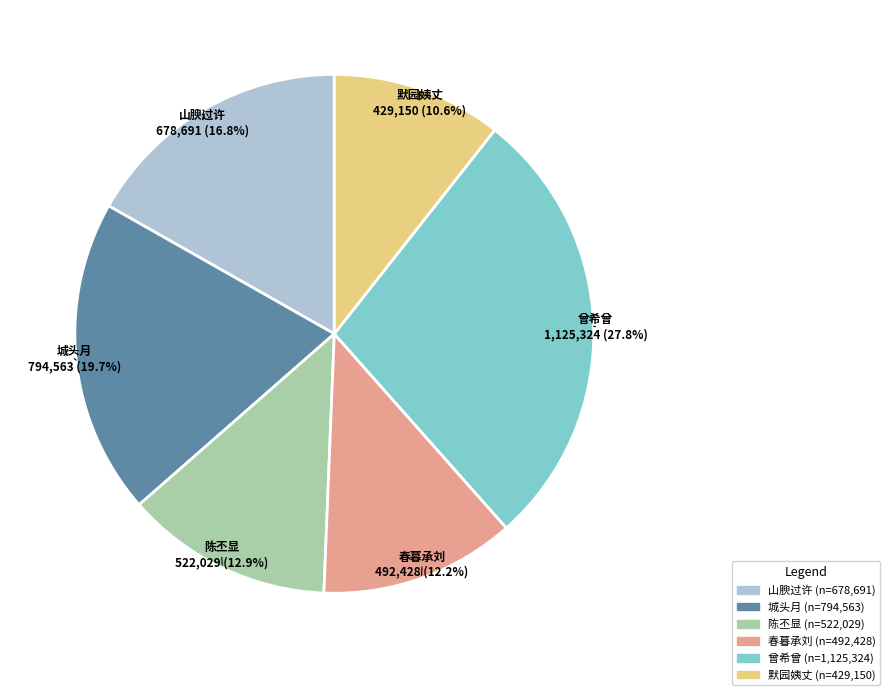

Does any single category account for the majority?

No